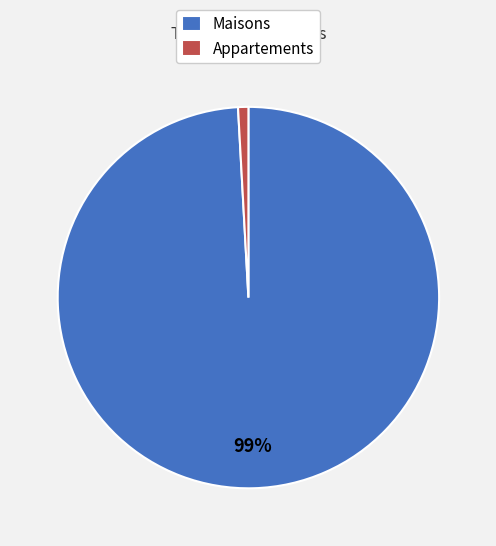

To the nearest percent, what percentage of the pie is Maisons?

99%